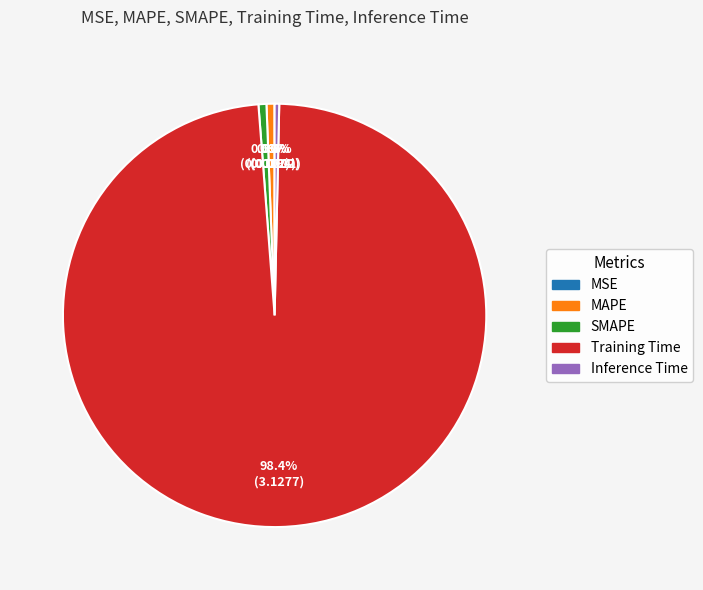

Is it true that Training Time is 98% of the pie?

True